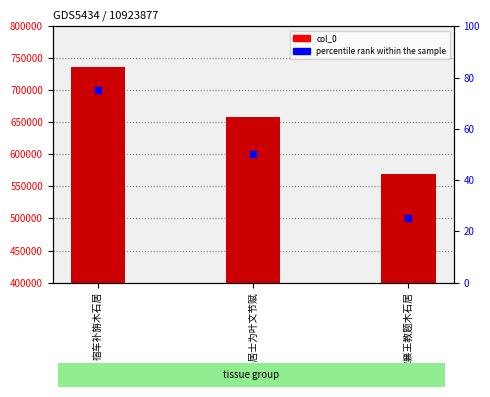

What is the total value across all series at 应襄王教题木石居?

568723